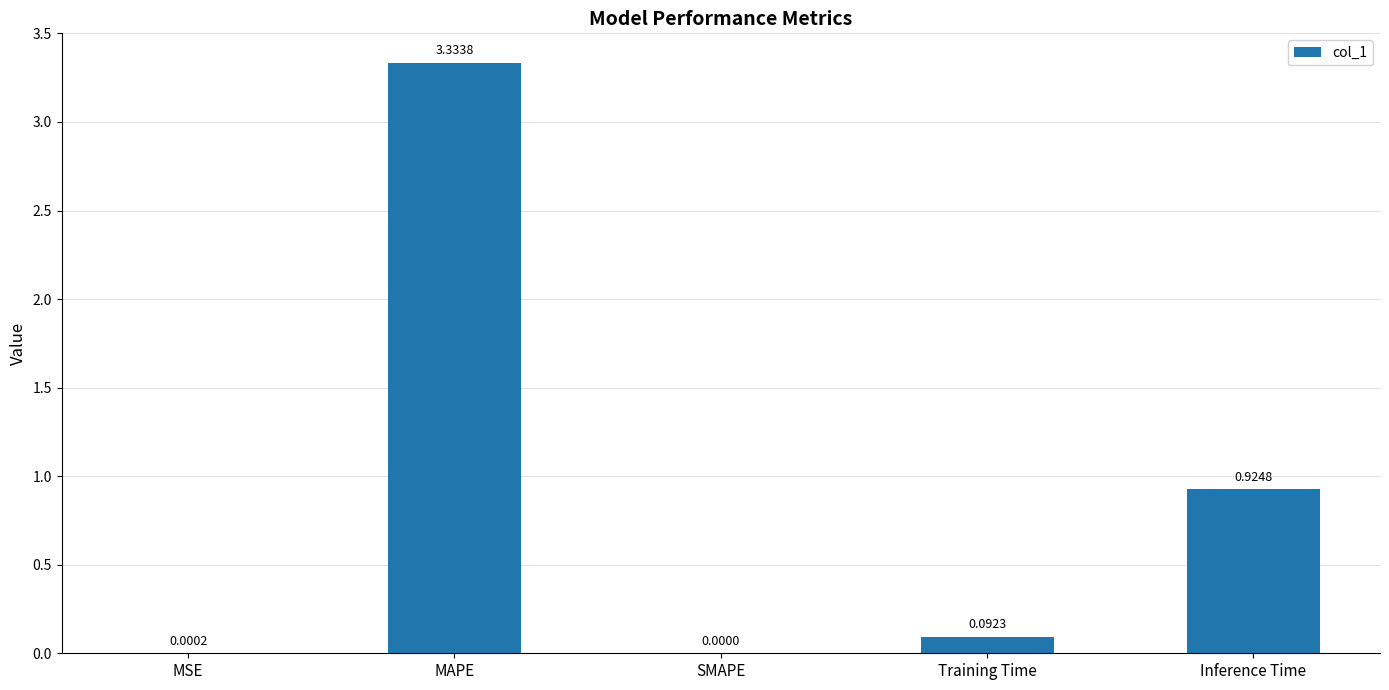

What is the sum of the values at MAPE and Inference Time?

4.3